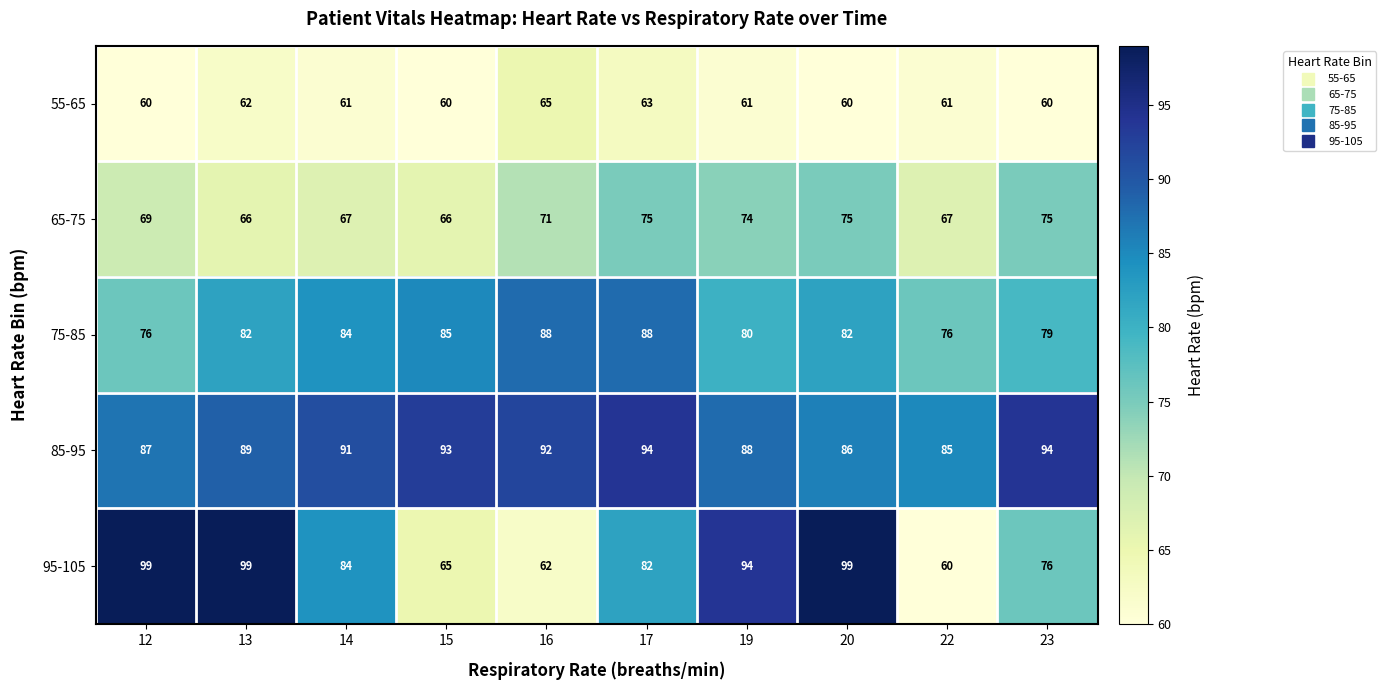

At how many categories does at least one series exceed 64?

10